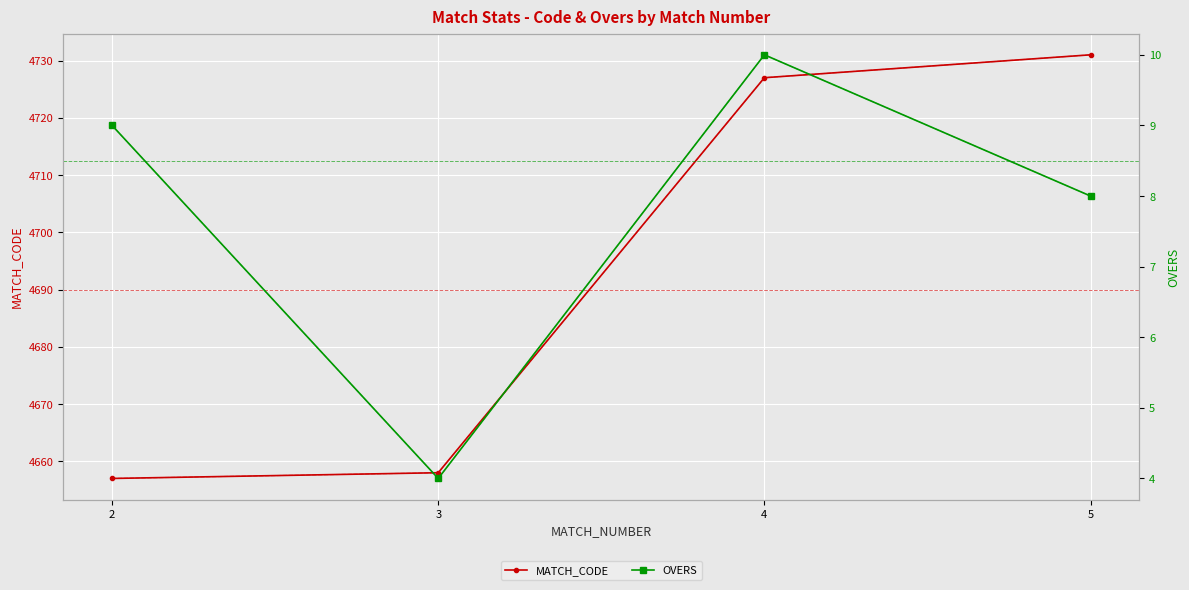

Count the OVERS values in the range 8 to 10.

3